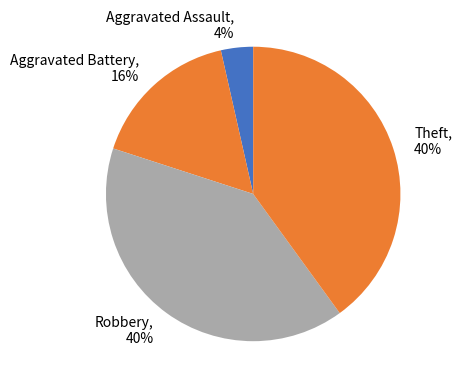

Which has a higher value, Robbery or Aggravated Assault?

Robbery